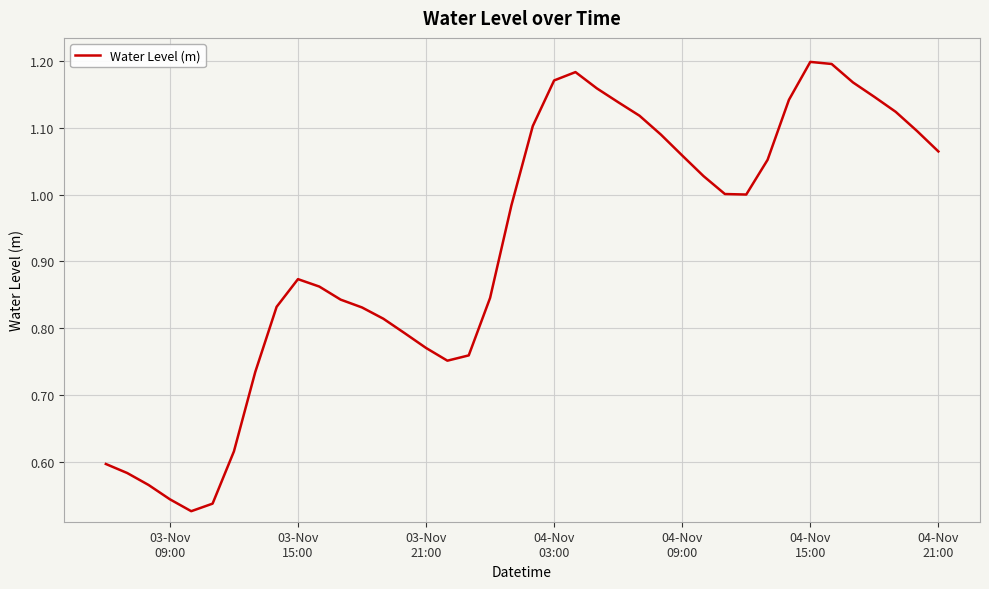

What is the maximum value shown in the chart?

1.2